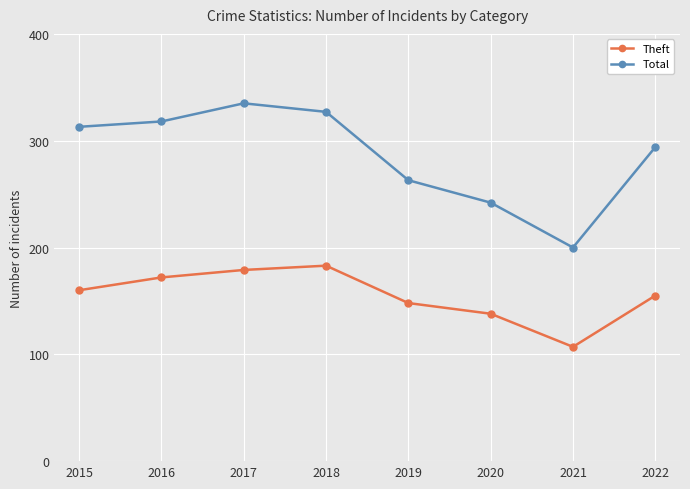

List the series in order of their peak value, lowest first.

Theft, Total